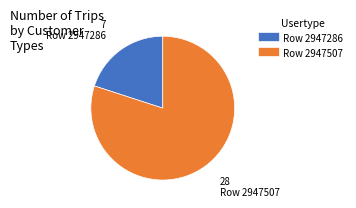

Is it true that Row 2947286 is 20% of the pie?

True